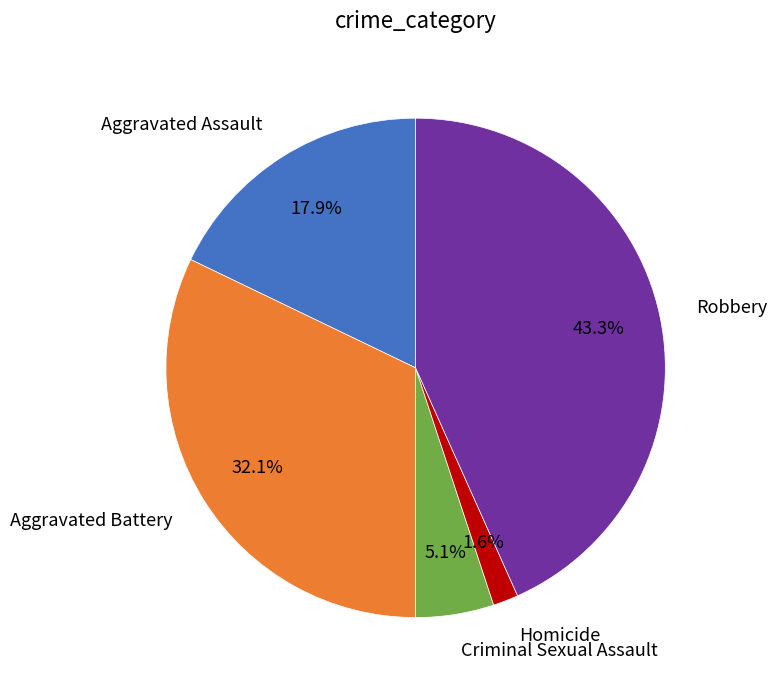

Does any single category account for the majority?

No